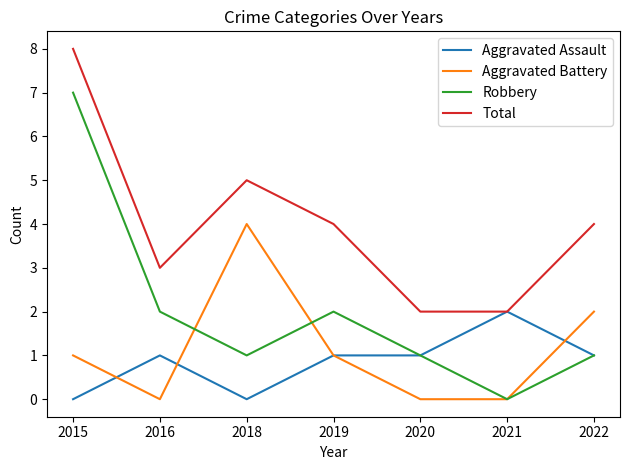

Which series has the widest spread of values?

Robbery